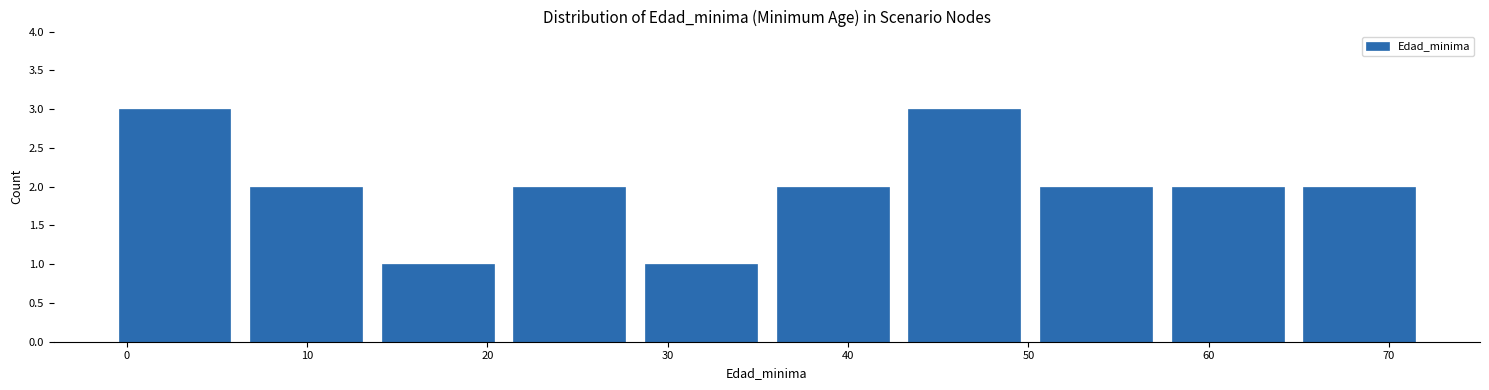

How tall is the bar that spans 6.3 to 13.6 on the x-axis? Neither the bar edges nor the heights are printed on the chart, so give them approximately, as read against the axes.

2